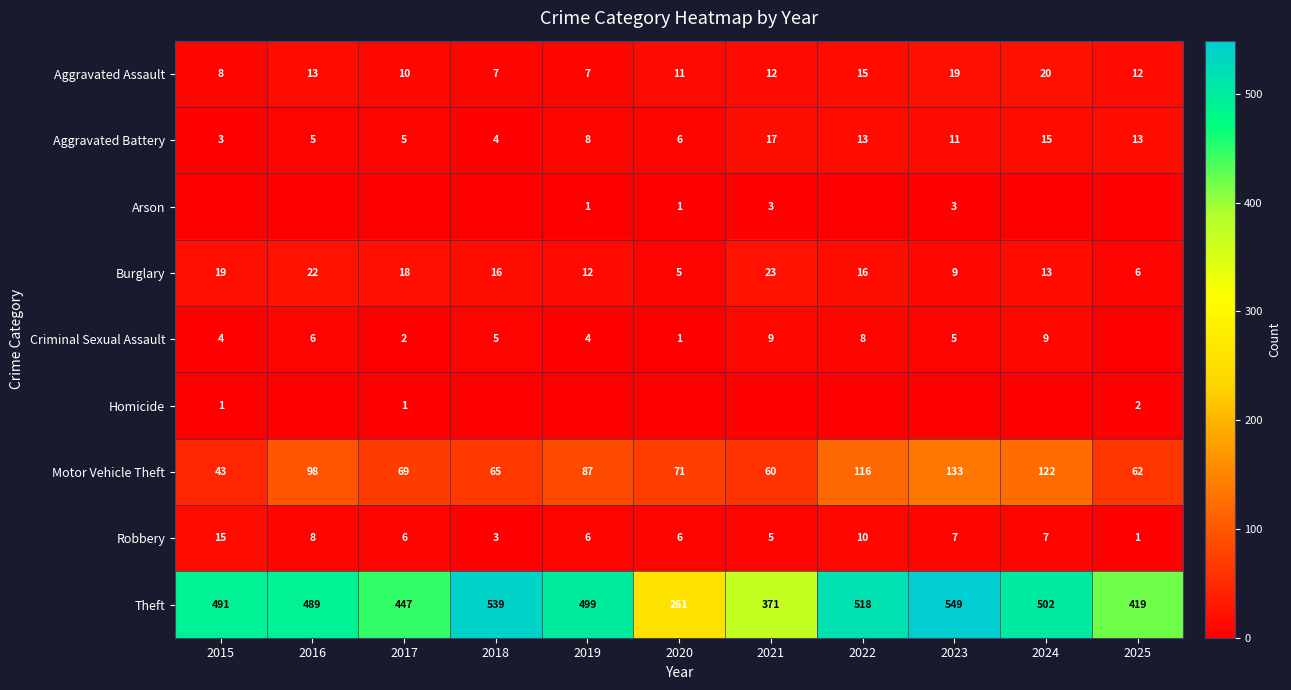

What is the total value across all series at 2019?

624